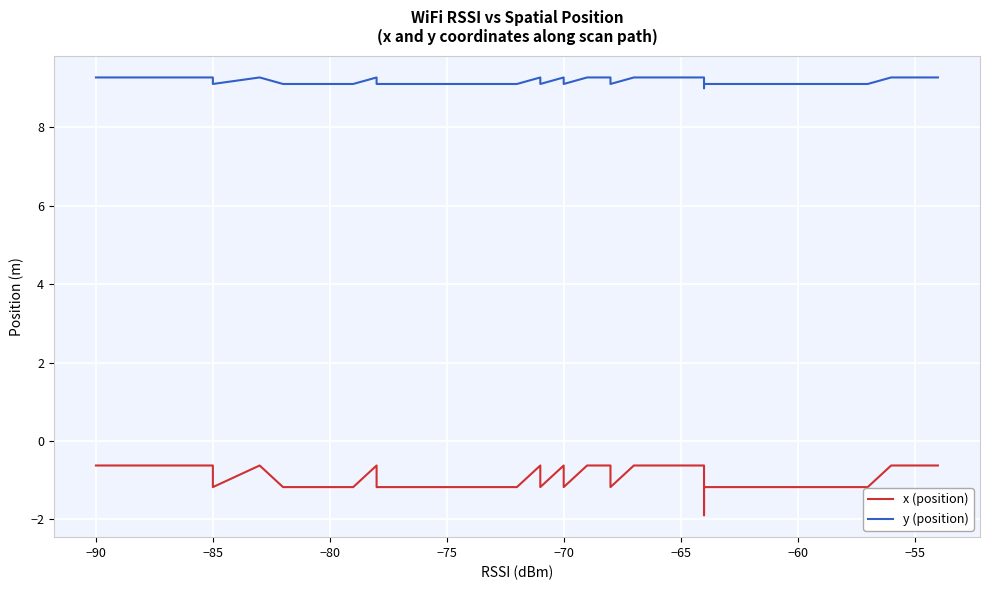

Count the number of data series in this chart.

2